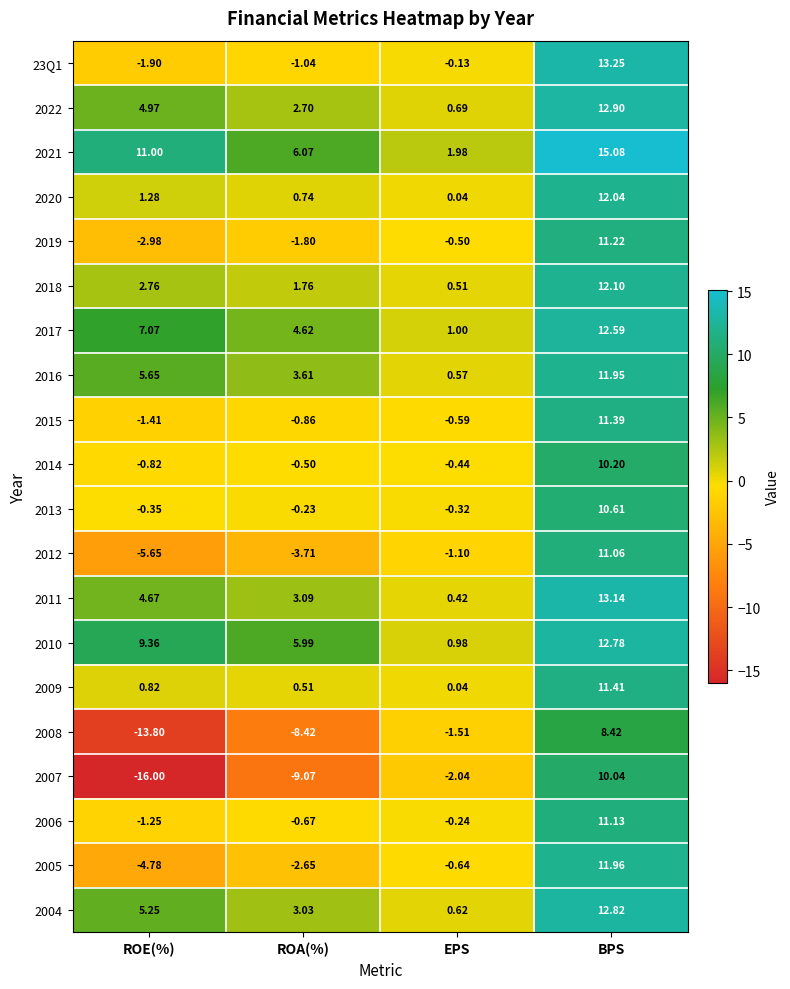

Is the value of 23Q1 at EPS greater than the value of 2013 at BPS?

No